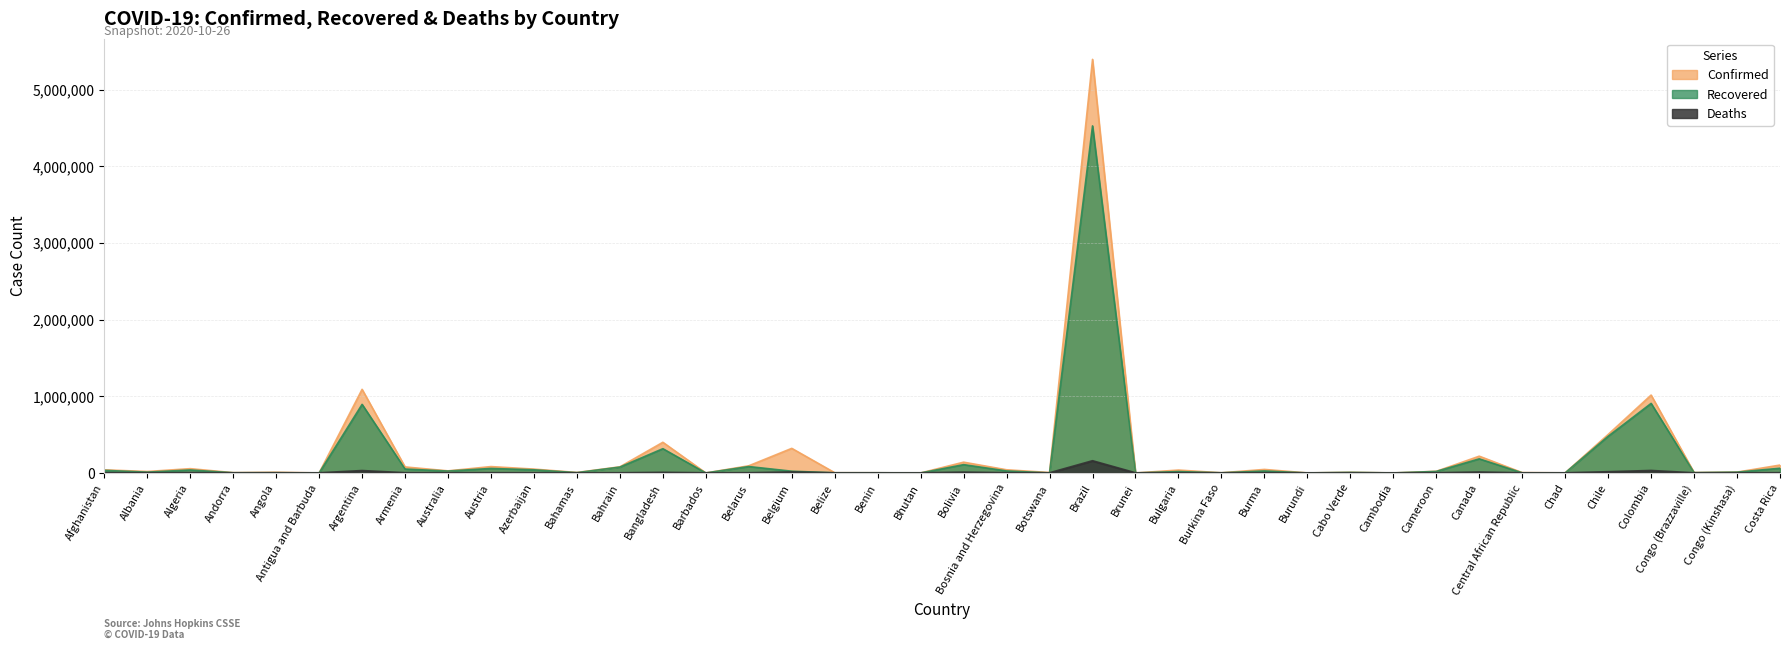

List the series in order of their overall mean, highest first.

Confirmed, Recovered, Deaths